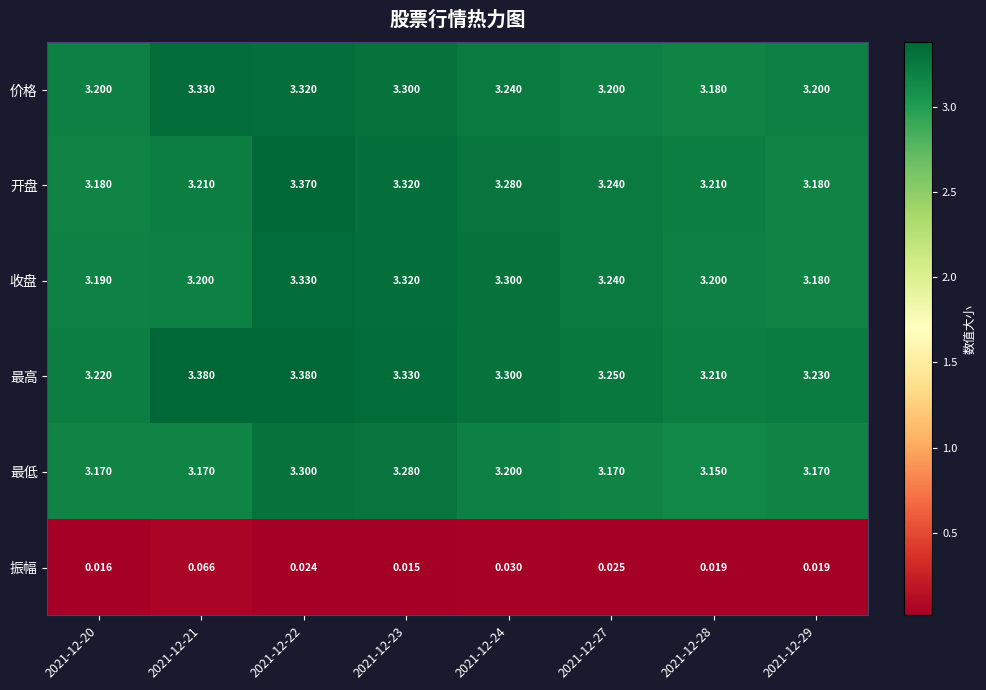

Which series has the largest total across all categories?

最高